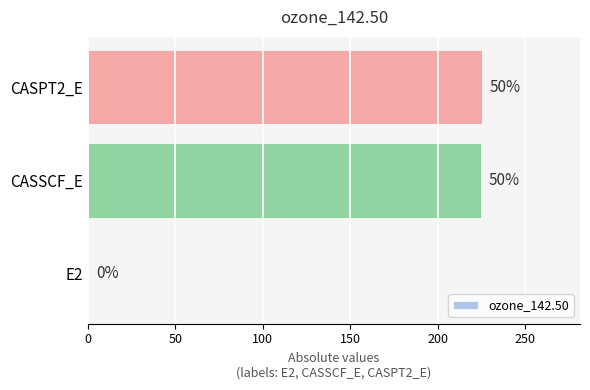

Are the bars horizontal?

Yes